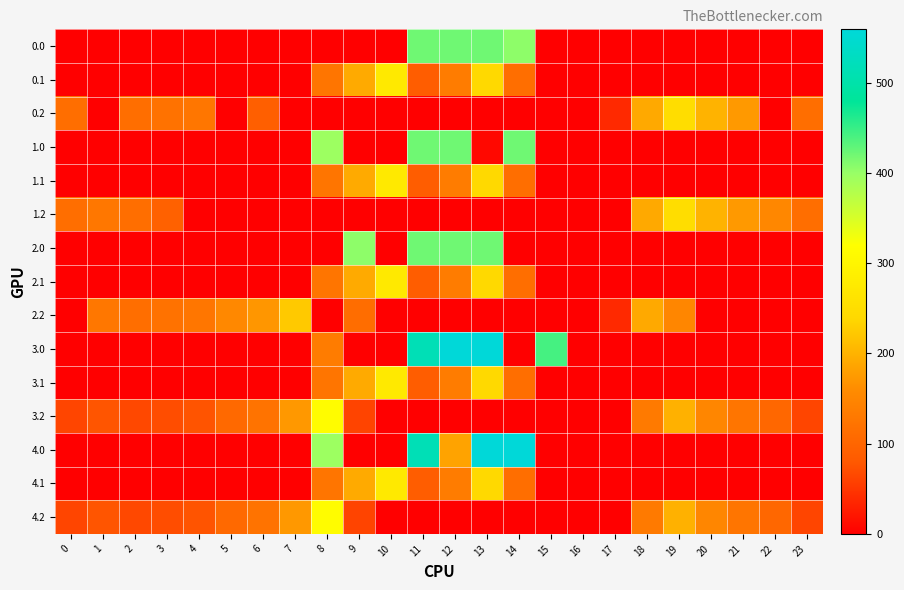

Reading left to right, transcribe all the data shown in this chart.

row_0: 0.0	0.0	0.0	0.0	0.0	0.0	0.0	0.0	0.0	0.0	0.0	421.0	421.0	421.0	404.0	0.0	0.0	0.0	0.0	0.0	0.0	0.0	0.0	0.0
row_1: 0.0	0.0	0.0	0.0	0.0	0.0	0.0	0.0	125.2	191.1	274.1	87.0	134.6	241.5	113.7	0.0	0.0	0.0	0.0	0.0	0.0	0.0	0.0	0.0
row_2: 112.9	0.0	114.5	119.0	125.6	0.0	90.5	0.0	0.0	0.0	0.0	0.0	0.0	0.0	0.0	0.0	0.0	37.6	190.0	249.0	200.8	173.6	0.0	112.5
row_3: 0.0	0.0	0.0	0.0	0.0	0.0	0.0	0.0	395.3	0.0	0.0	421.0	421.0	8.7	421.0	0.0	0.0	0.0	0.0	0.0	0.0	0.0	0.0	0.0
row_4: 0.0	0.0	0.0	0.0	0.0	0.0	0.0	0.0	125.2	191.1	274.1	87.0	134.6	241.5	113.7	0.0	0.0	0.0	0.0	0.0	0.0	0.0	0.0	0.0
row_5: 112.9	127.3	114.5	92.9	0.0	0.0	0.0	0.0	0.0	0.0	0.0	0.0	0.0	0.0	0.0	0.0	0.0	0.0	190.0	249.0	200.8	173.6	152.6	112.5
row_6: 0.0	0.0	0.0	0.0	0.0	0.0	0.0	0.0	0.0	404.0	0.0	421.0	421.0	421.0	0.0	0.0	0.0	0.0	0.0	0.0	0.0	0.0	0.0	0.0
row_7: 0.0	0.0	0.0	0.0	0.0	0.0	0.0	0.0	125.2	191.1	274.1	87.0	134.6	241.5	113.7	0.0	0.0	0.0	0.0	0.0	0.0	0.0	0.0	0.0
row_8: 0.0	127.3	114.5	119.0	125.6	155.0	171.2	223.4	0.0	111.5	0.0	0.0	0.0	0.0	0.0	0.0	0.0	37.6	190.0	151.1	0.0	0.0	0.0	0.0
row_9: 0.0	0.0	0.0	0.0	0.0	0.0	0.0	0.0	136.4	0.0	0.0	516.0	559.0	559.0	0.0	443.0	0.0	0.0	0.0	0.0	0.0	0.0	0.0	0.0
row_10: 0.0	0.0	0.0	0.0	0.0	0.0	0.0	0.0	125.2	191.1	274.1	87.0	134.6	241.5	113.7	0.0	0.0	0.0	0.0	0.0	0.0	0.0	0.0	0.0
row_11: 62.9	77.3	64.5	69.0	75.6	105.0	121.2	173.4	314.7	61.5	0.0	0.0	0.0	0.0	0.0	0.0	0.0	0.0	132.2	199.0	150.8	123.6	102.6	62.5
row_12: 0.0	0.0	0.0	0.0	0.0	0.0	0.0	0.0	395.3	0.0	0.0	516.0	184.1	559.0	559.0	0.0	0.0	0.0	0.0	0.0	0.0	0.0	0.0	0.0
row_13: 0.0	0.0	0.0	0.0	0.0	0.0	0.0	0.0	125.2	191.1	274.1	87.0	134.6	241.5	113.7	0.0	0.0	0.0	0.0	0.0	0.0	0.0	0.0	0.0
row_14: 62.9	77.3	64.5	69.0	75.6	105.0	121.2	173.4	314.7	61.5	0.0	0.0	0.0	0.0	0.0	0.0	0.0	0.0	132.2	199.0	150.8	123.6	102.6	62.5